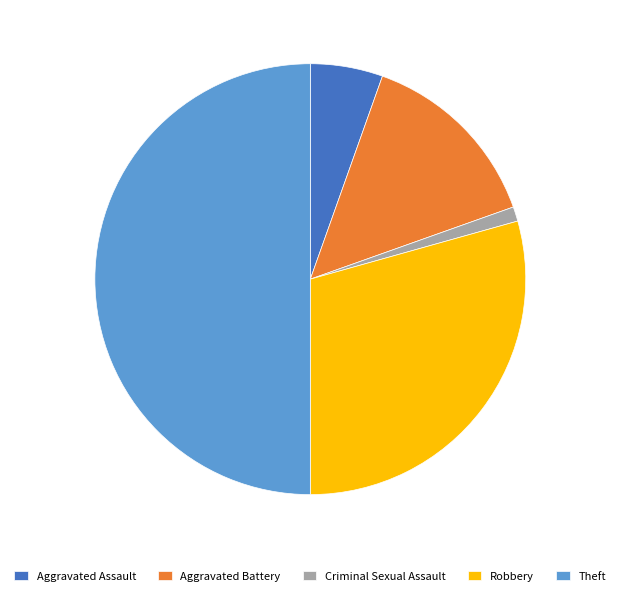

How many segments does this pie chart have?

5